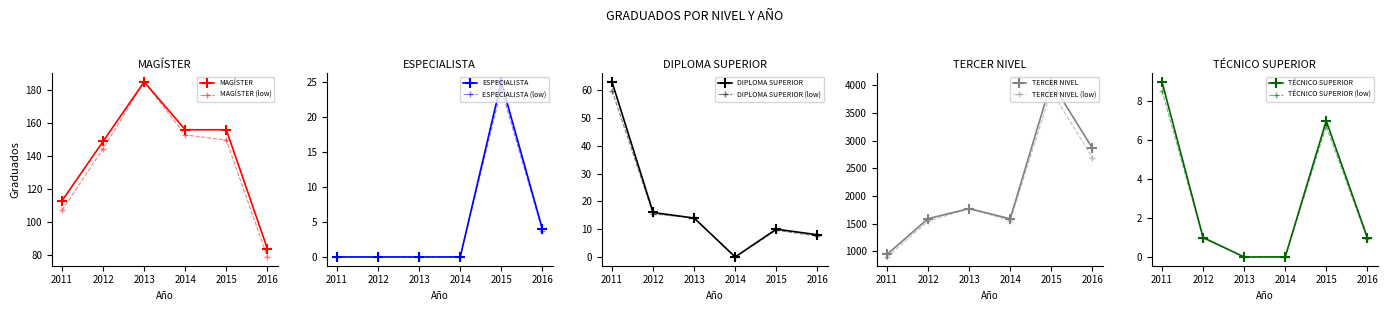

At how many categories does at least one series exceed 547?

6